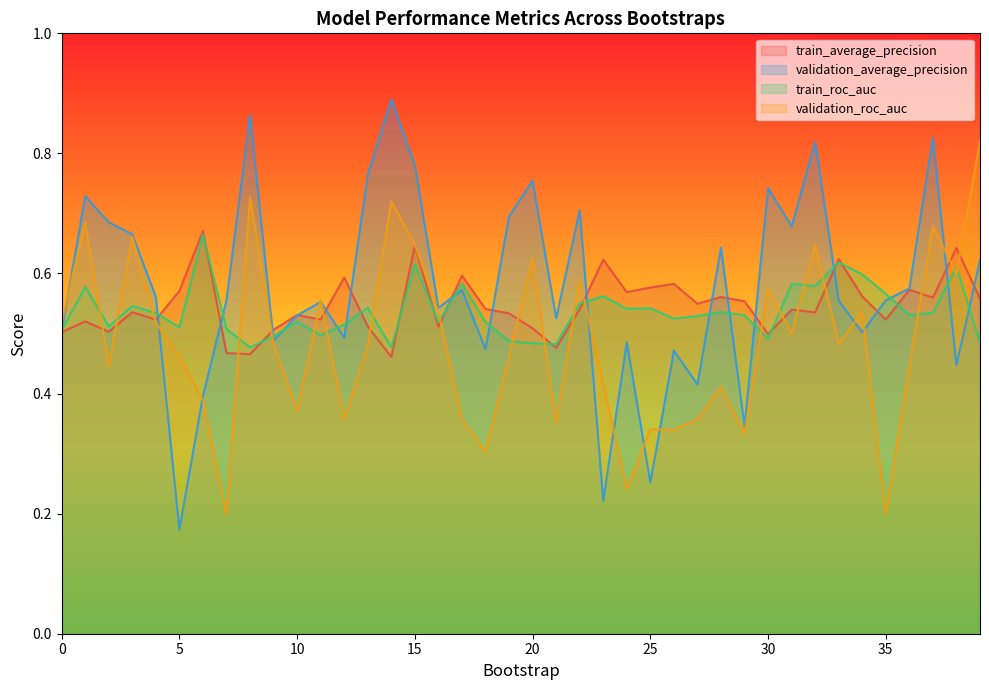

At how many categories does at least one series exceed 0?

40